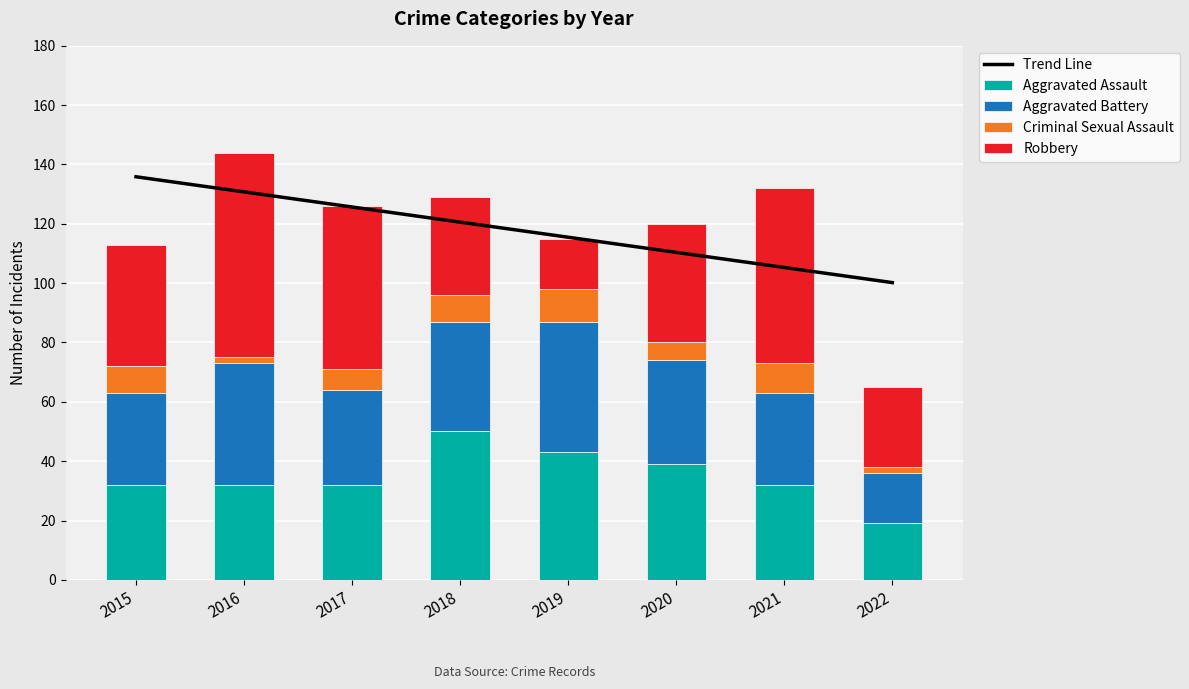

What is the maximum value for Aggravated Battery?

44.0